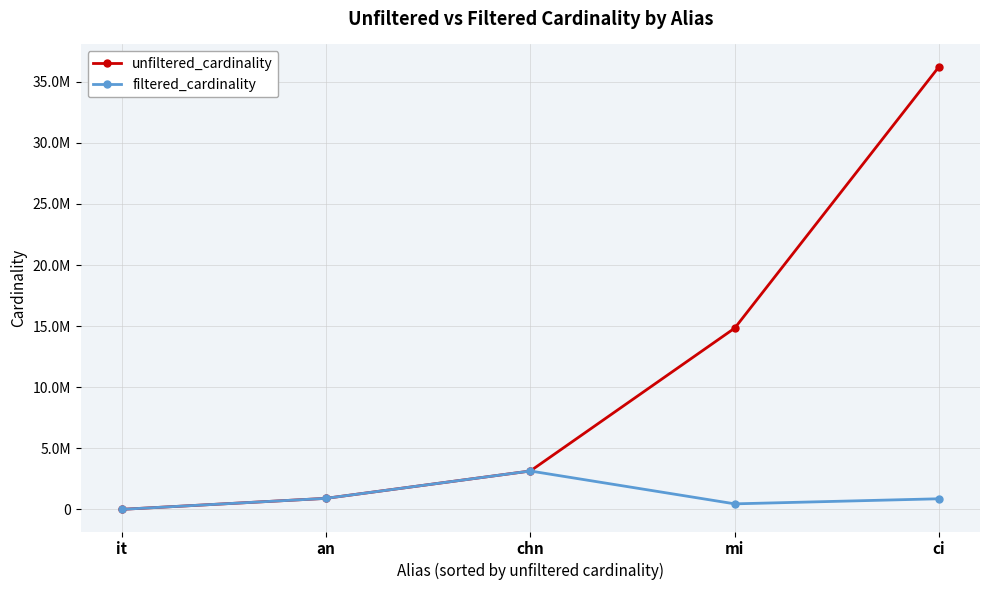

The value of filtered_cardinality at chn is 873954. True or false?

False